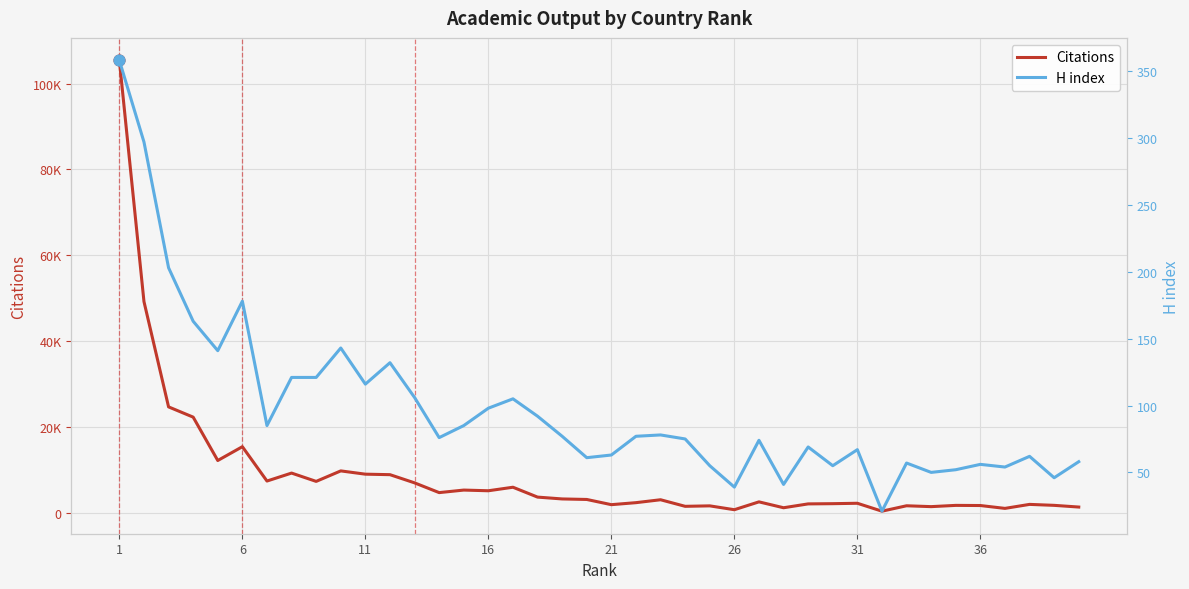

At how many categories does at least one series exceed 35500?

2